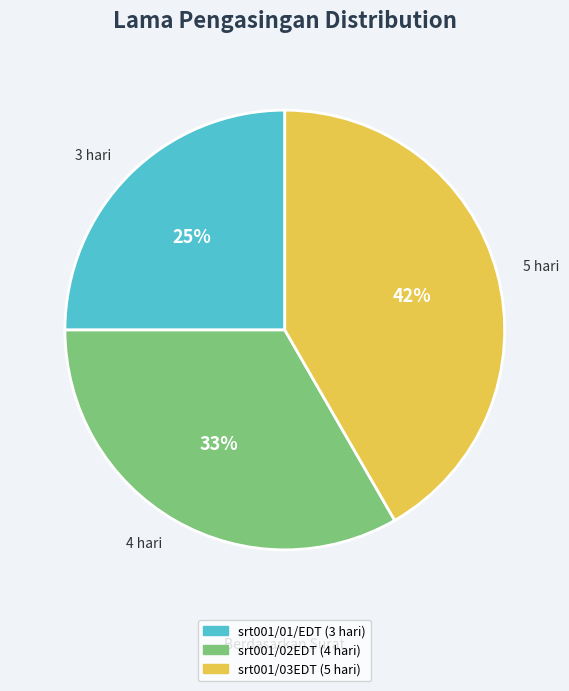

How many slices are in this pie chart?

3